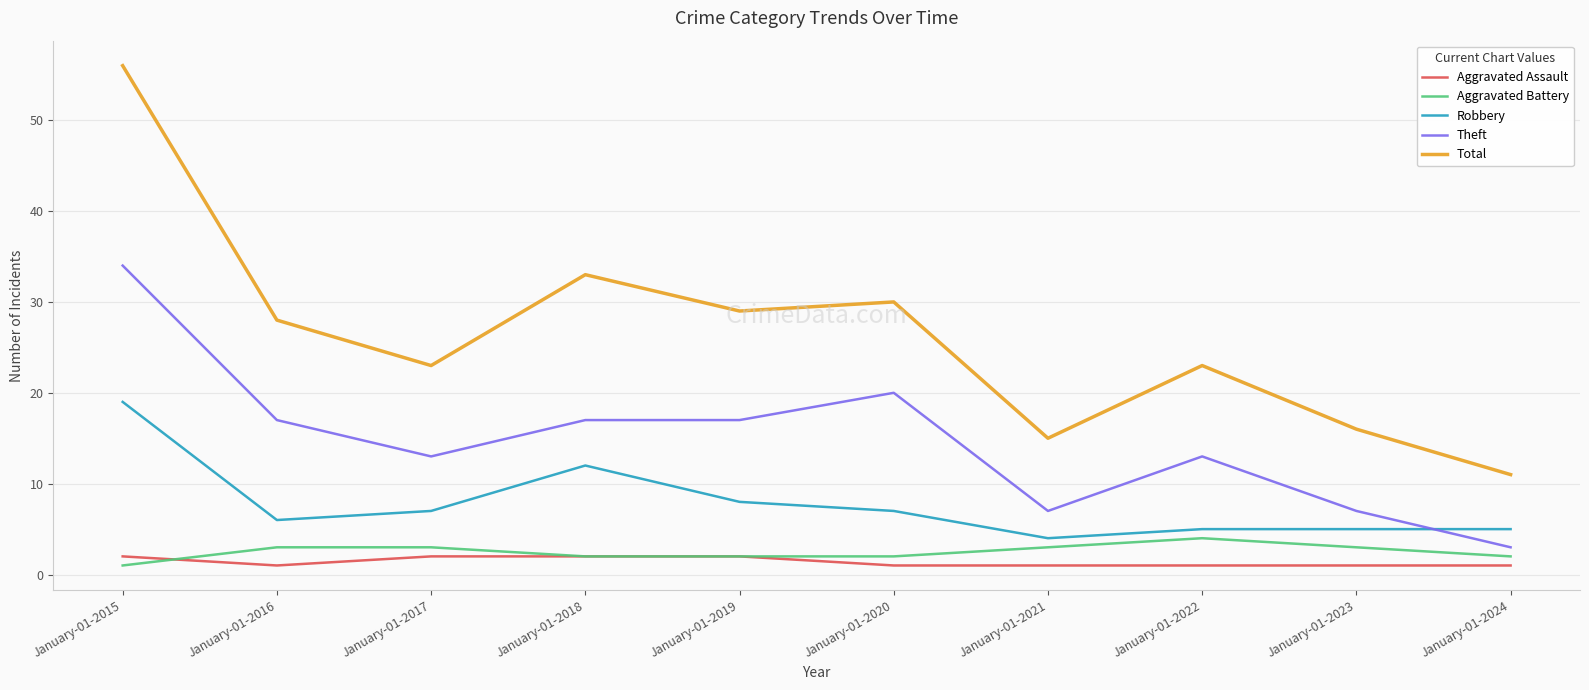

Is the value of Aggravated Assault at January-01-2017 greater than the value of Total at January-01-2021?

No